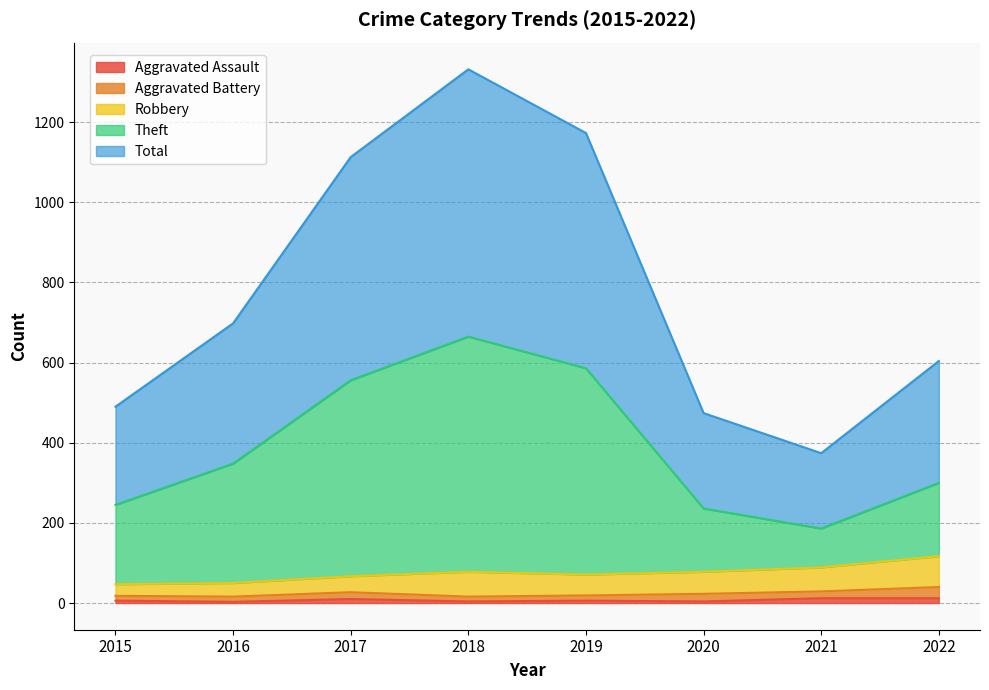

Where is the first local minimum for Theft?

2021